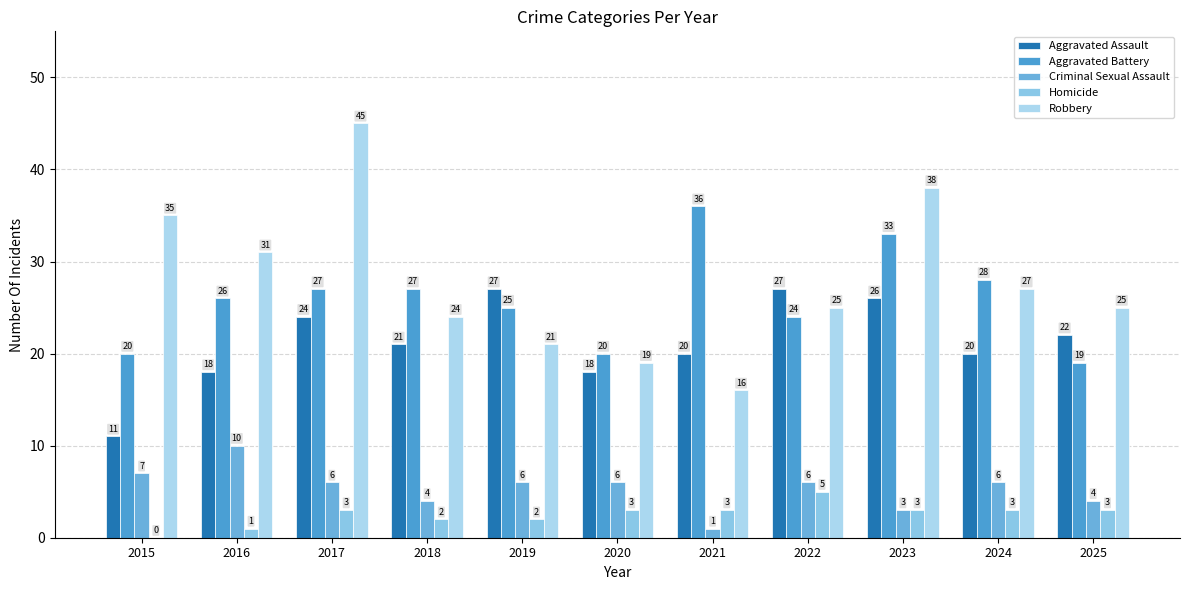

How many groups of bars are there?

11